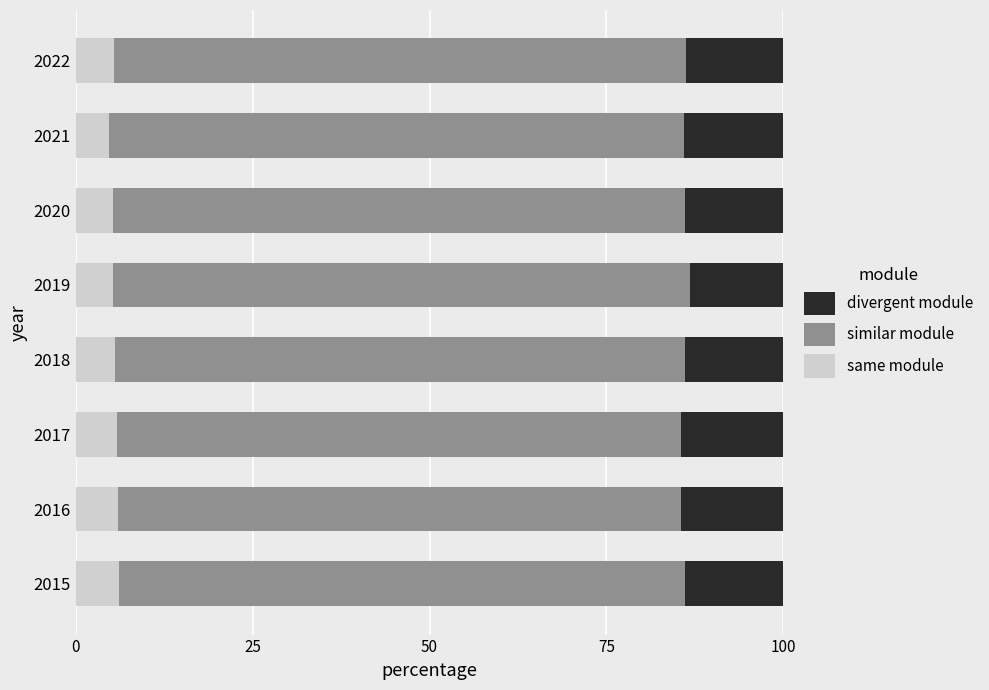

The same module series shows 5.3 at 2020. True or false?

True